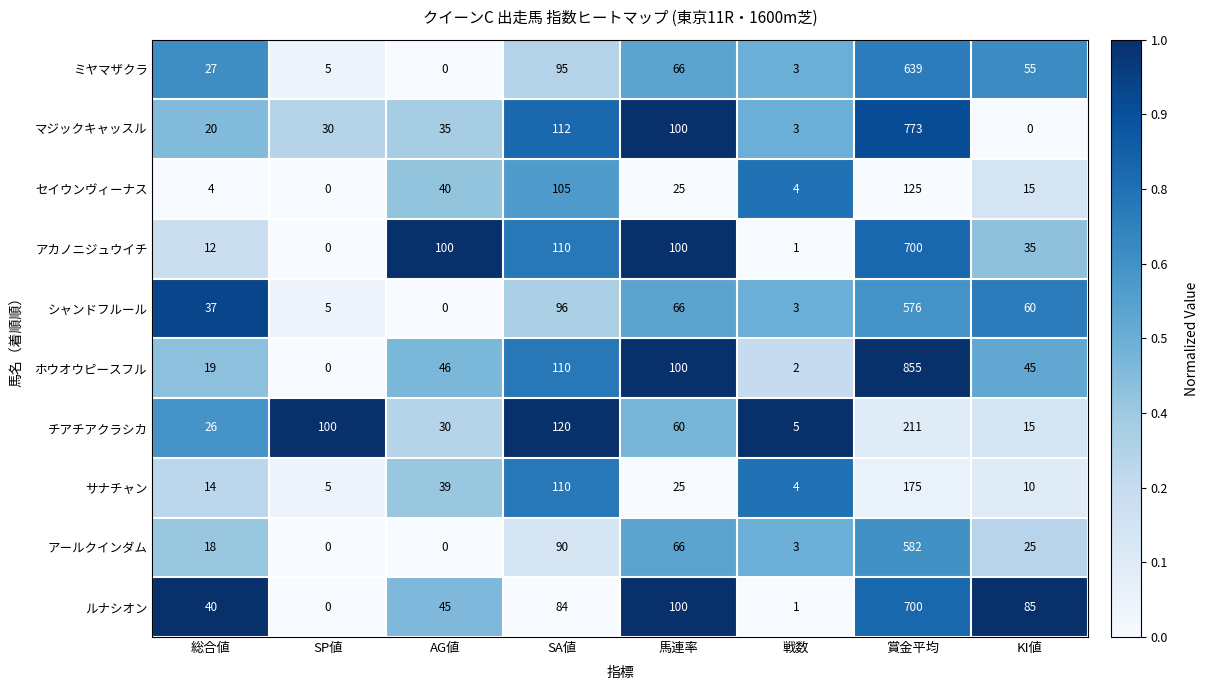

True or false: アールクインダム has a value of 582 at 賞金平均.

True